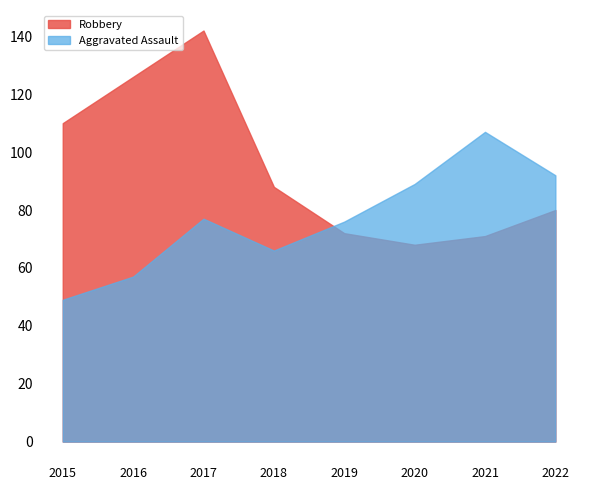

How many lines are shown in the chart?

2